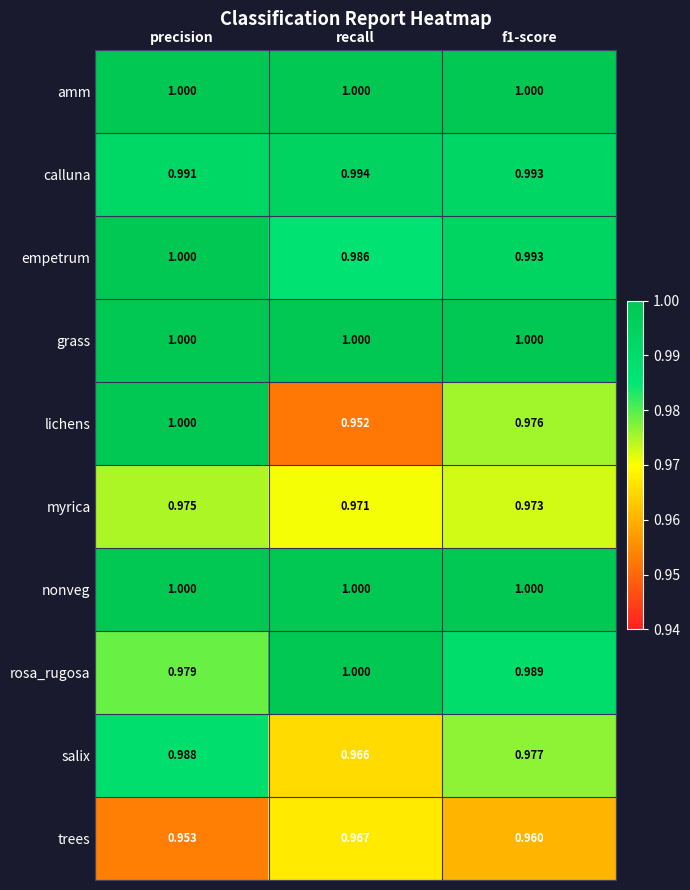

Is the value of myrica at recall greater than the value of grass at recall?

No